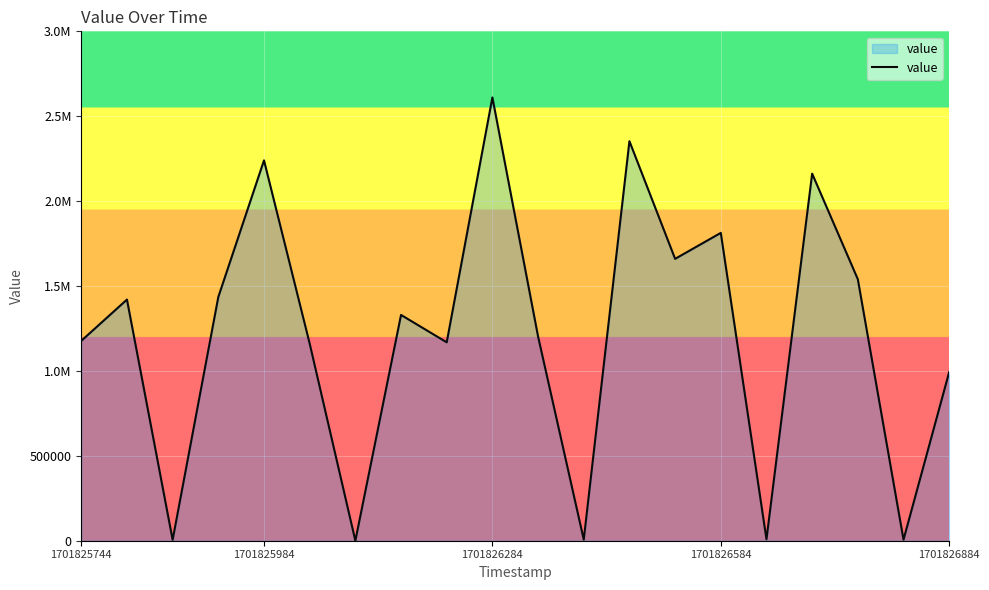

Is this an area chart (filled region under the line)?

Yes